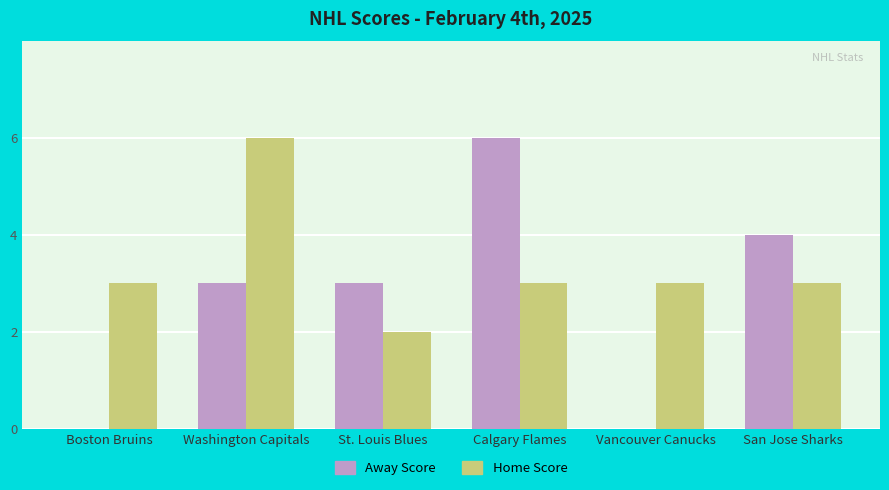

At which label does Away Score reach its peak?

Calgary Flames